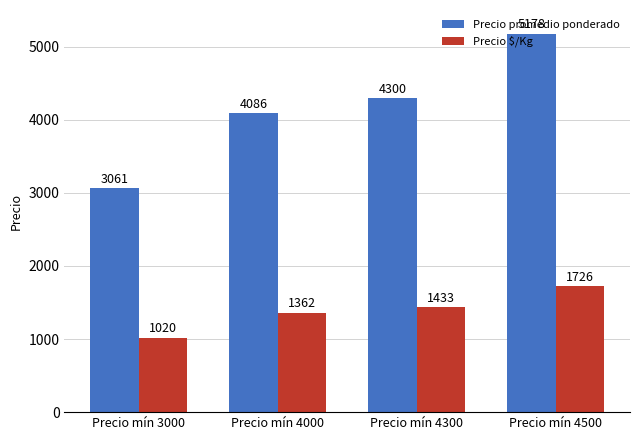

At how many categories does at least one series exceed 3944?

3